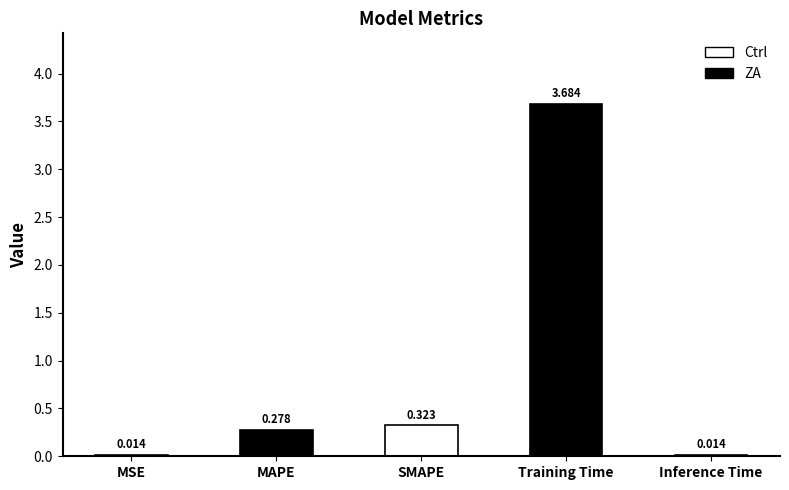

Which has a higher value, MSE or Inference Time?

MSE